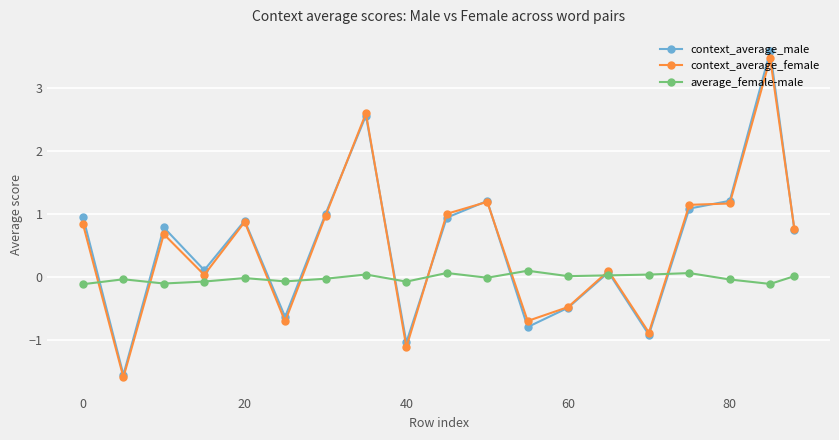

What is the value of the context_average_female point at the 1st from the left?

0.8